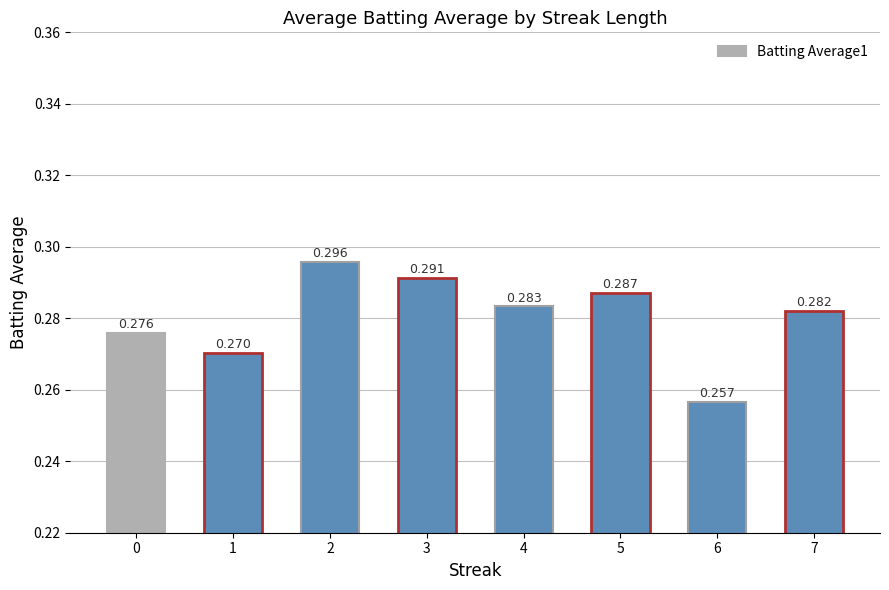

How many bars are there in total?

8